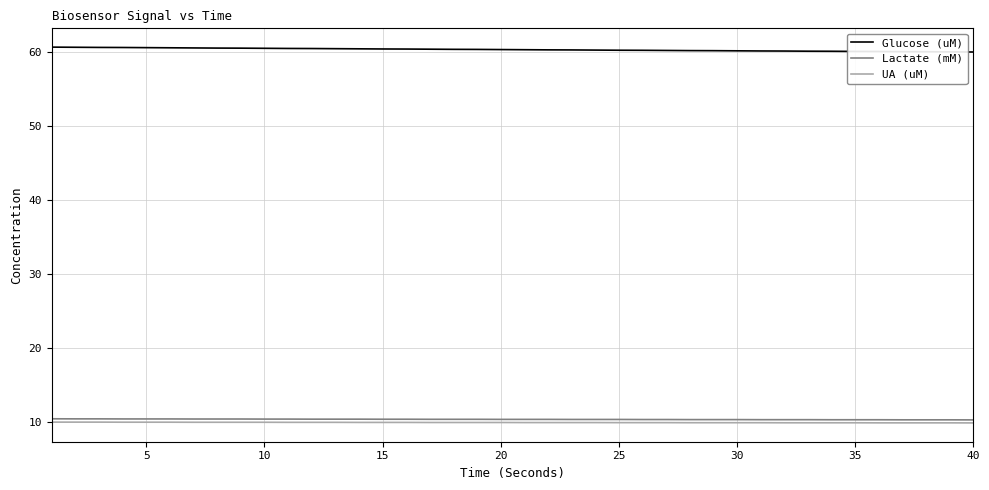

Which series has the largest total across all categories?

Glucose (uM)